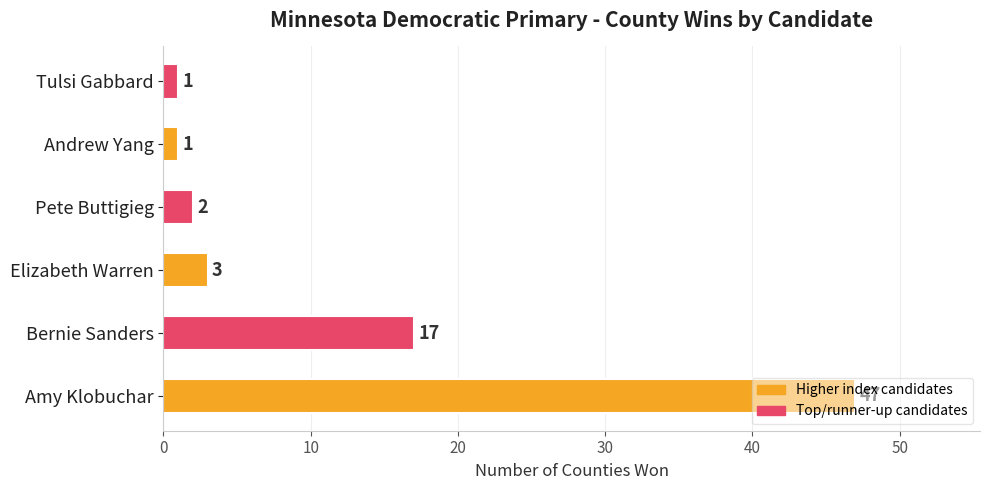

At which category does the chart reach its peak across all series?

Amy Klobuchar